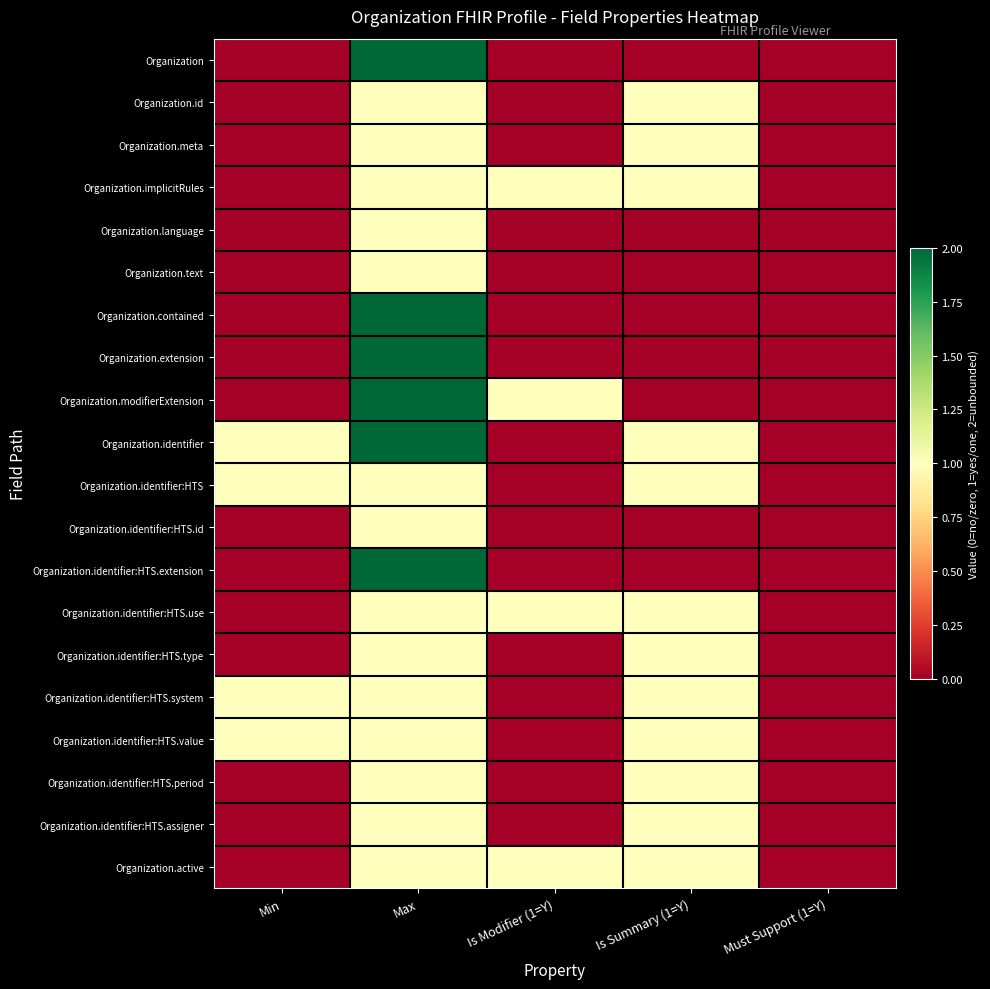

Which label corresponds to the largest value in the chart?

Max